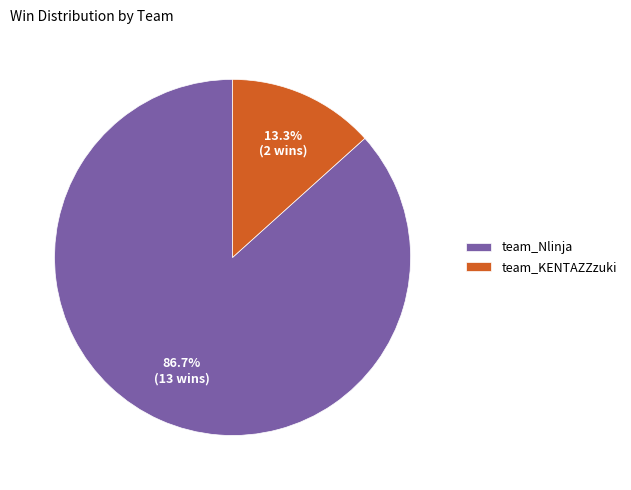

True or false: team_KENTAZZzuki accounts for 26% of the total.

False